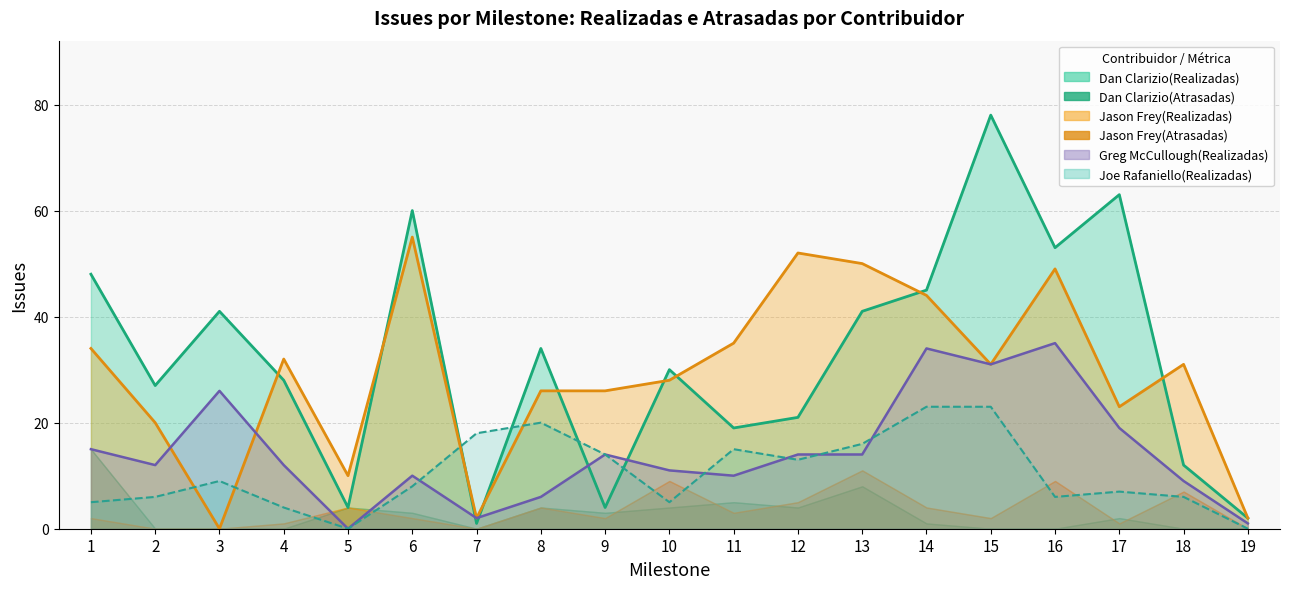

How many interior local valleys does the Jason Frey(Realizadas) series have?

5